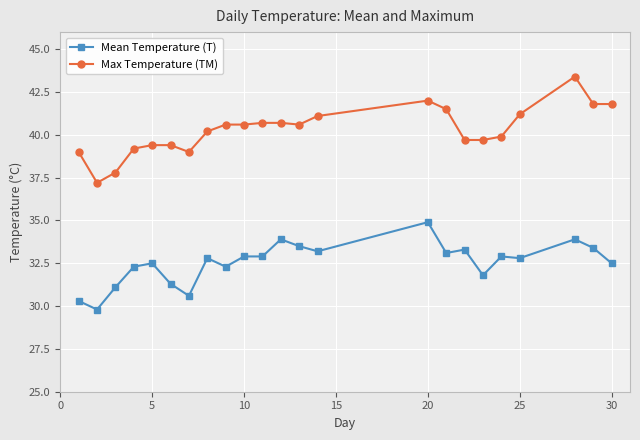

What is the lowest value of the Max Temperature (TM) series?

37.2